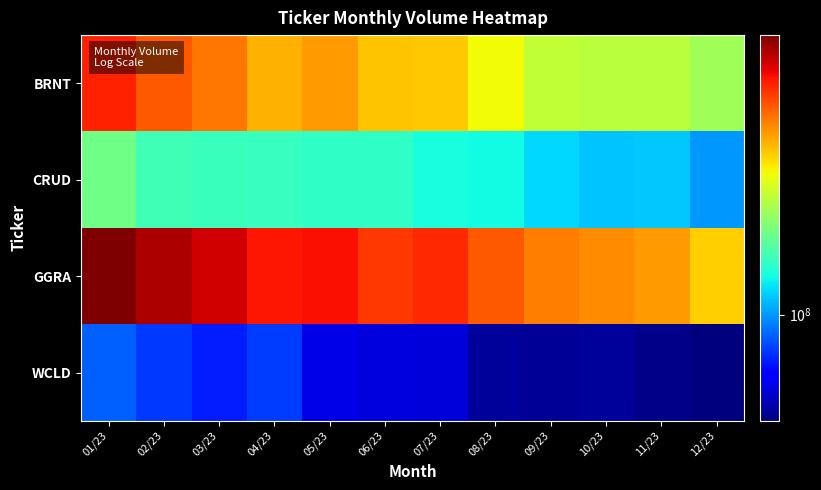

Reading left to right, extract all data points from this chart.

BRNT: 01/23=445204271.0	02/23=387525361.7	03/23=356825077.6	04/23=305726008.5	05/23=322692031.9	06/23=291723242.9	07/23=287044609.2	08/23=249837633.1	09/23=217409553.3	10/23=213093868.7	11/23=212642255.4	12/23=196419176.6
CRUD: 01/23=169624467.0	02/23=146680349.3	03/23=143811899.6	04/23=142820273.7	05/23=140217663.8	06/23=139349164.3	07/23=130778900.2	08/23=128158261.0	09/23=116809439.7	10/23=111740243.9	11/23=112658043.0	12/23=99828143.5
GGRA: 01/23=614252731.0	02/23=553567245.9	03/23=512732695.6	04/23=461935577.9	05/23=471668697.4	06/23=423442298.4	07/23=440060308.9	08/23=384510537.4	09/23=349269111.6	10/23=338148711.6	11/23=323492918.2	12/23=281157374.0
WCLD: 01/23=86900577.0	02/23=78909250.0	03/23=73975166.1	04/23=80100929.9	05/23=63381514.4	06/23=61989213.7	07/23=61250392.0	08/23=53539580.0	09/23=52803683.3	10/23=53259514.9	11/23=51464361.0	12/23=50206734.1